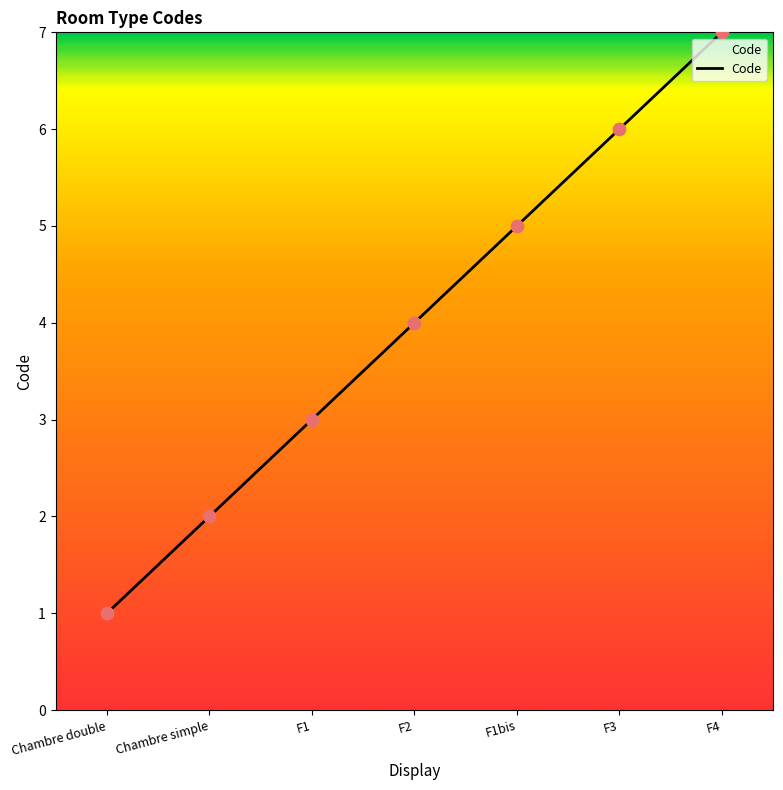

Between F4 and F1bis, which is larger?

F4